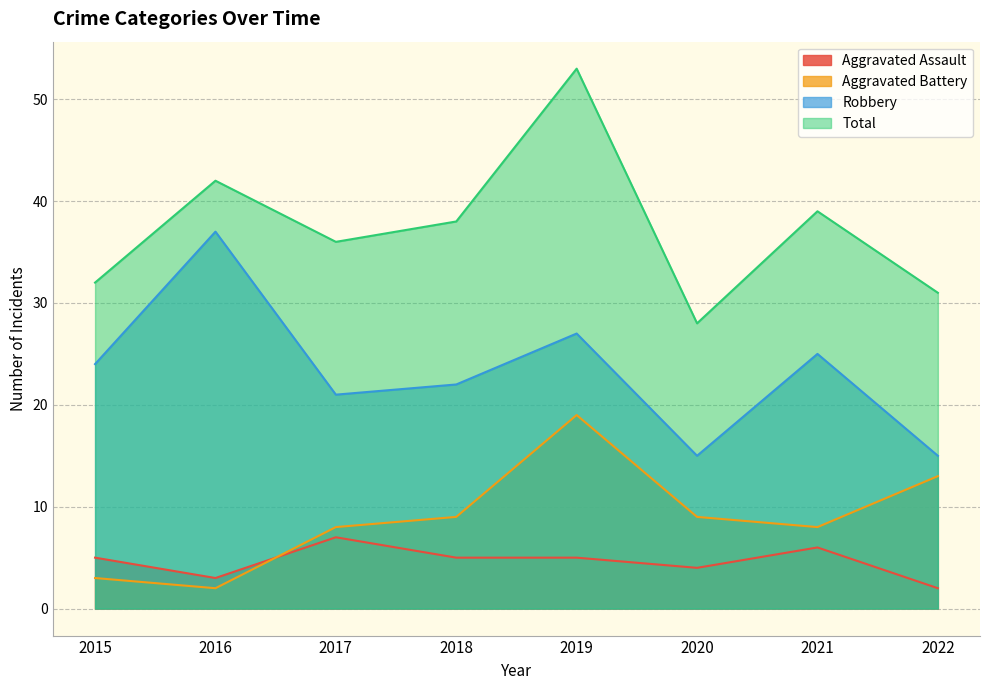

Reading right to left, list all the values displayed in this chart.

Aggravated Assault: 2022=2	2021=6	2020=4	2019=5	2018=5	2017=7	2016=3	2015=5
Aggravated Battery: 2022=13	2021=8	2020=9	2019=19	2018=9	2017=8	2016=2	2015=3
Robbery: 2022=15	2021=25	2020=15	2019=27	2018=22	2017=21	2016=37	2015=24
Total: 2022=31	2021=39	2020=28	2019=53	2018=38	2017=36	2016=42	2015=32